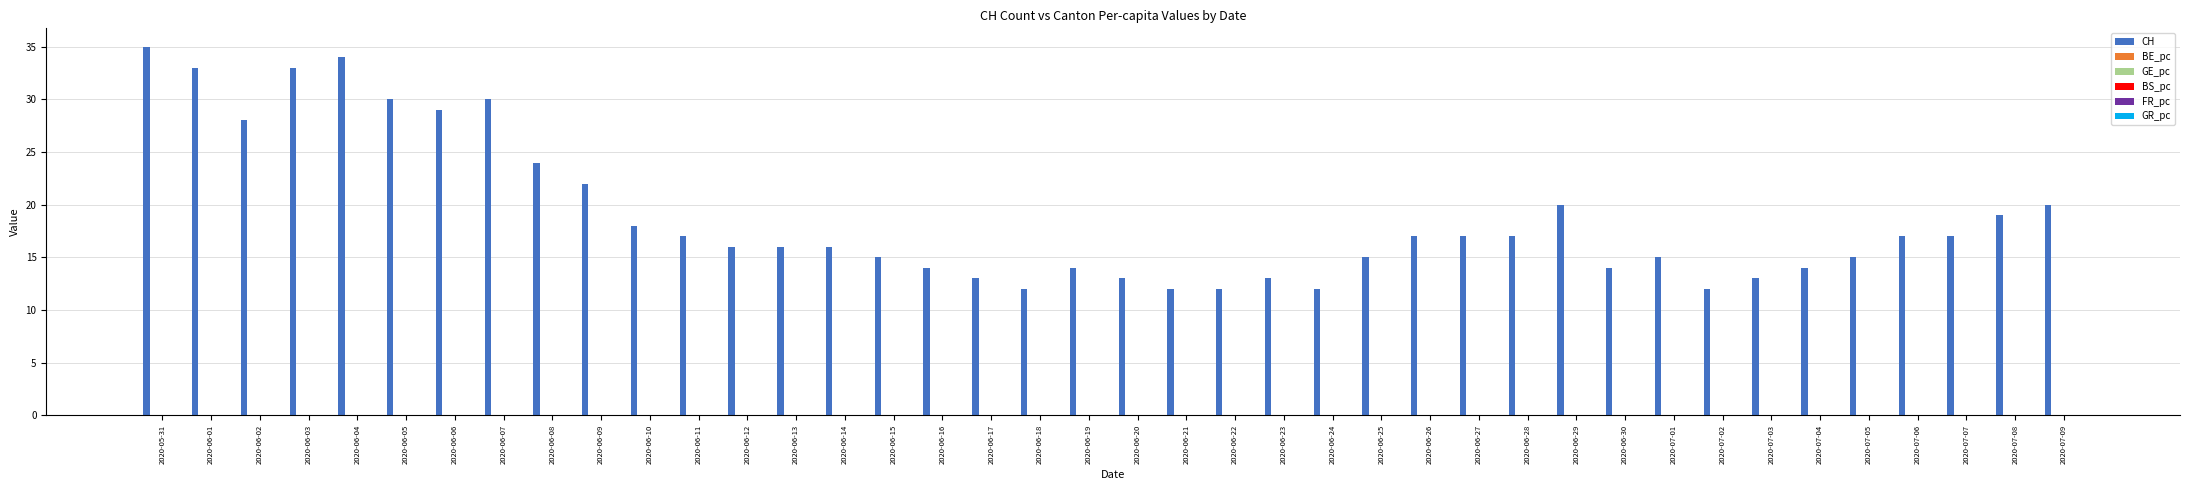

What is the total value across all series at 2020-06-02?

28.0